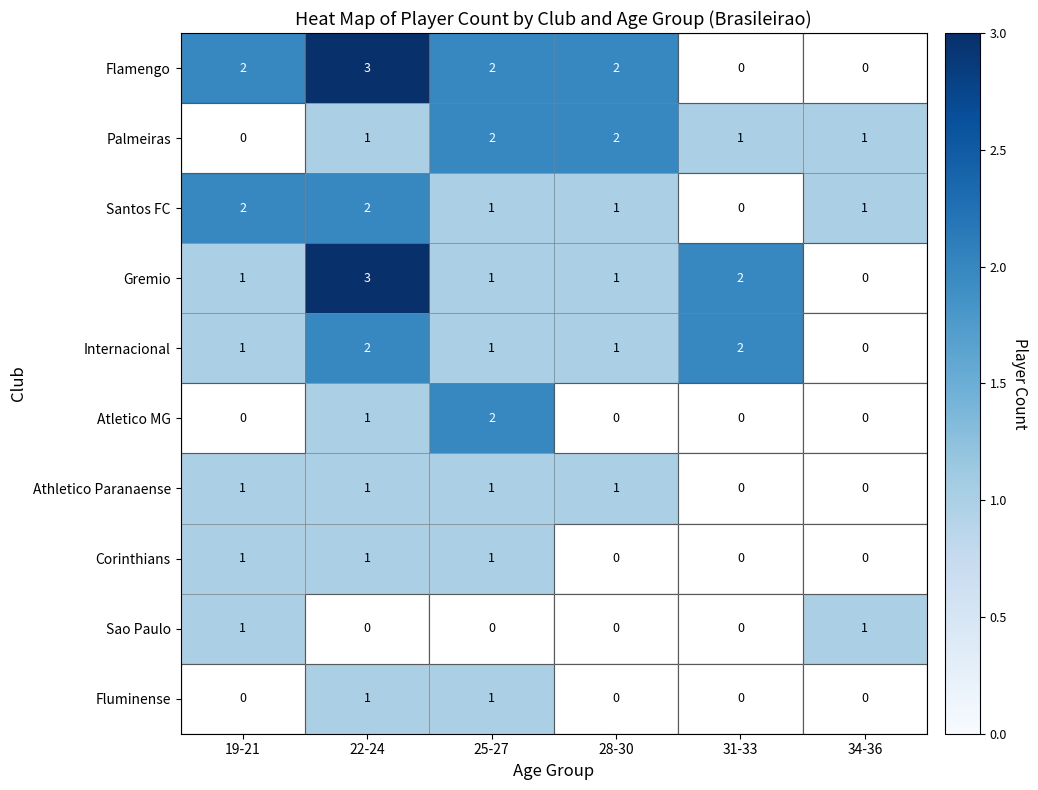

What is the difference between the highest and lowest values at 22-24?

3